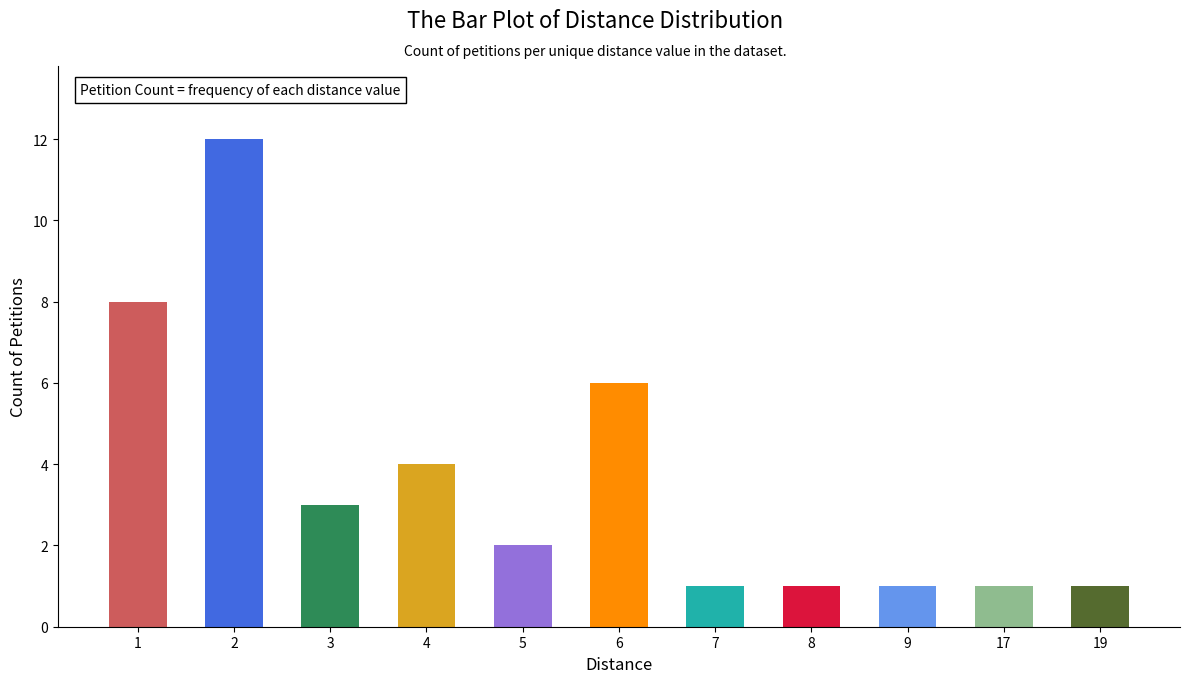

Count the number of categories in the chart.

11